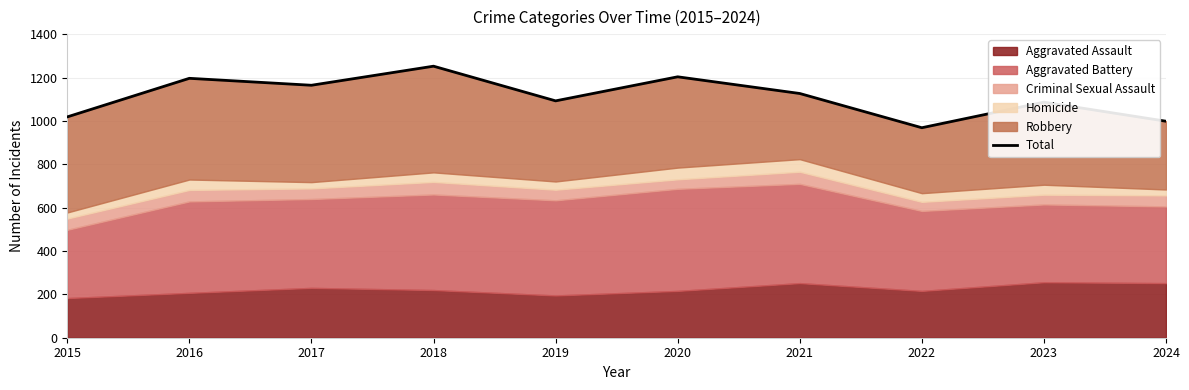

Which category has the lowest value across all series?

2022